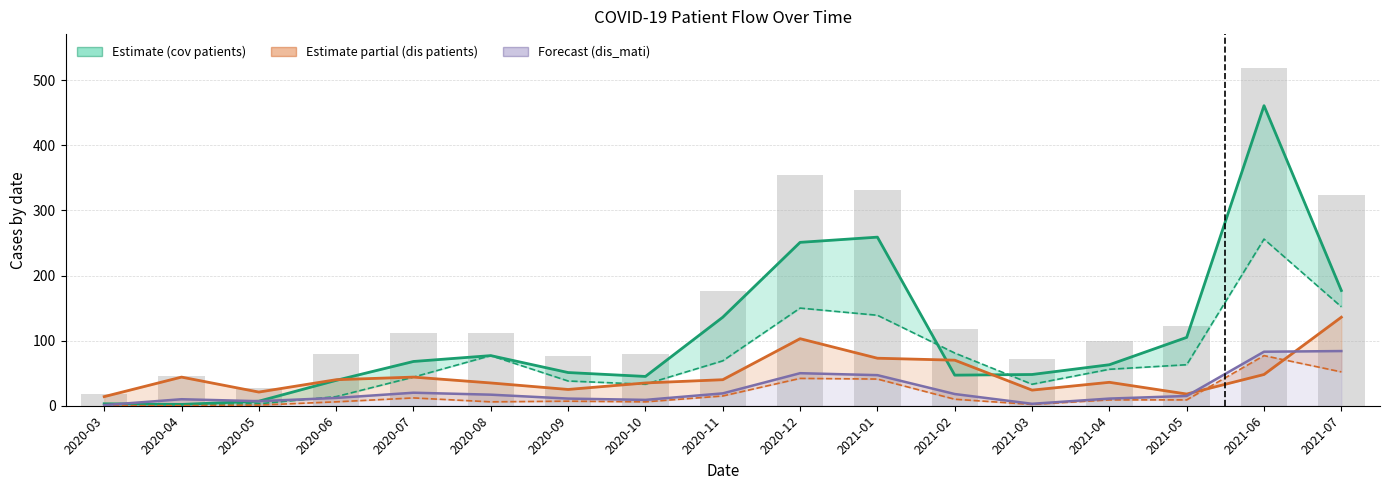

Which label corresponds to the smallest value in the chart?

2020-03